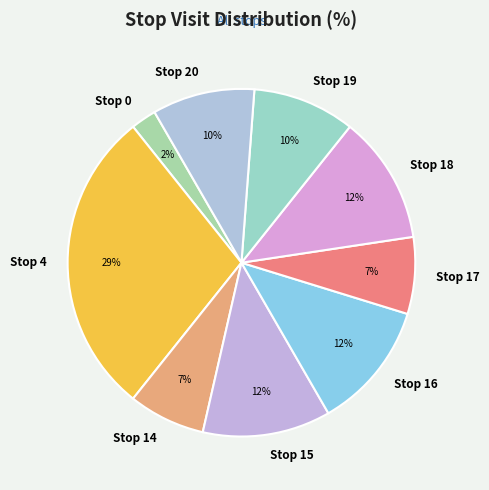

Combined, do Stop 15 and Stop 0 account for over 50%?

No